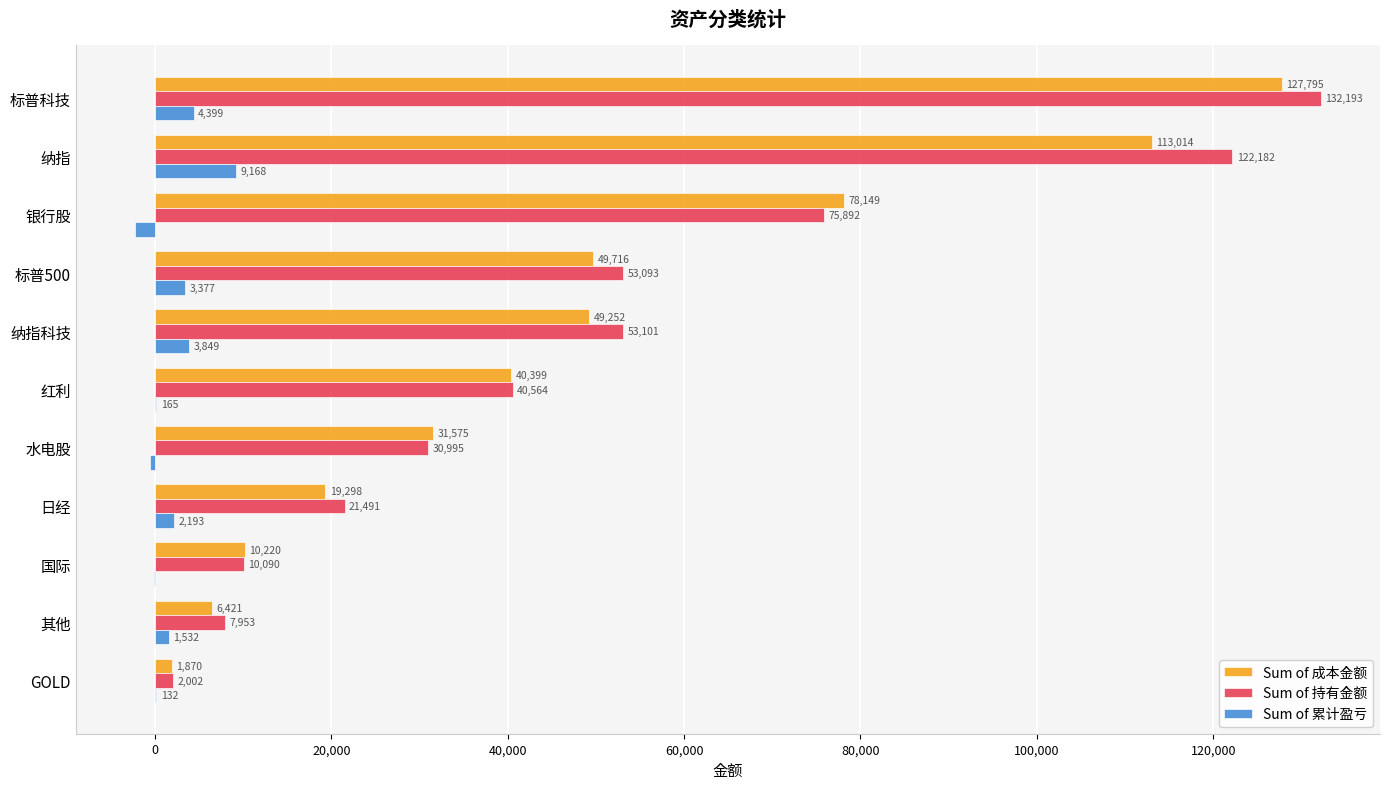

What is the sum of the Sum of 累计盈亏 values at 国际 and 日经?

2063.0